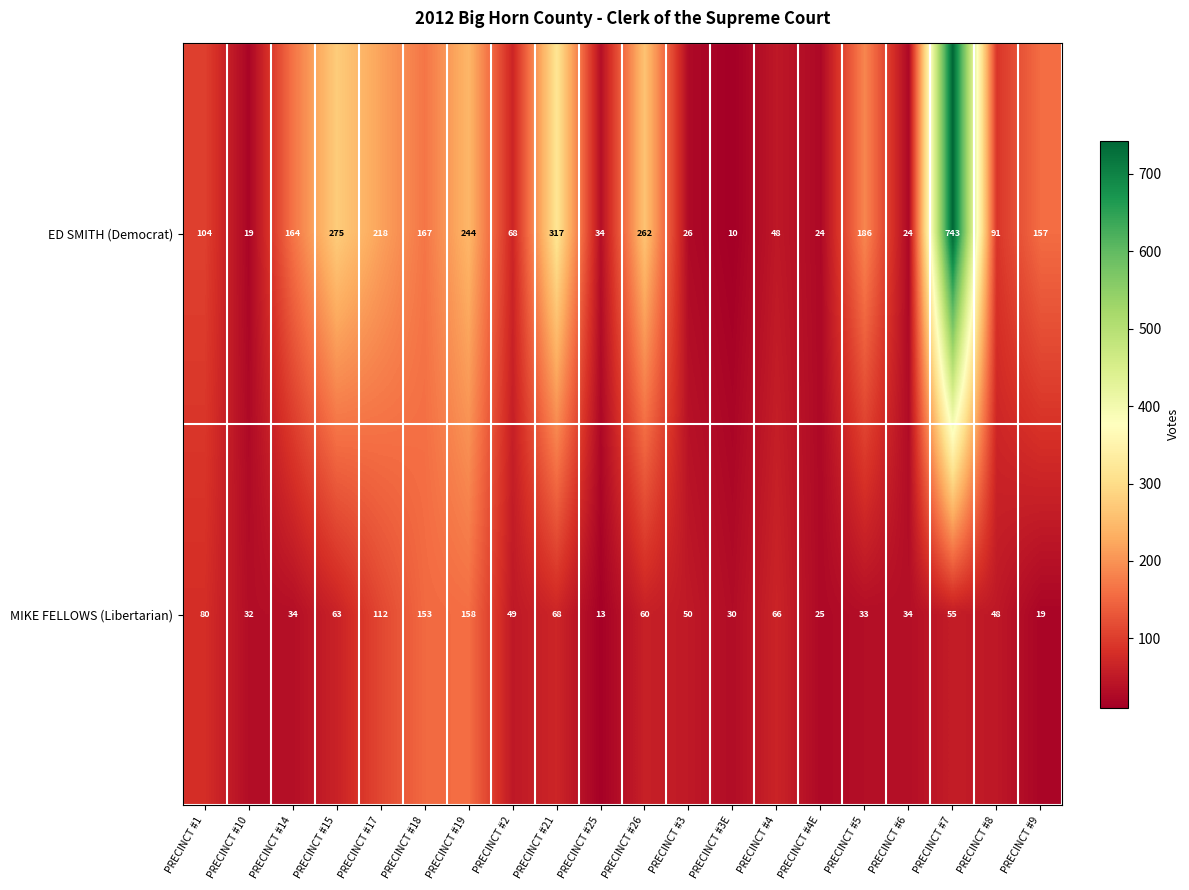

True or false: MIKE FELLOWS (Libertarian) has a value of 34 at PRECINCT #14.

True